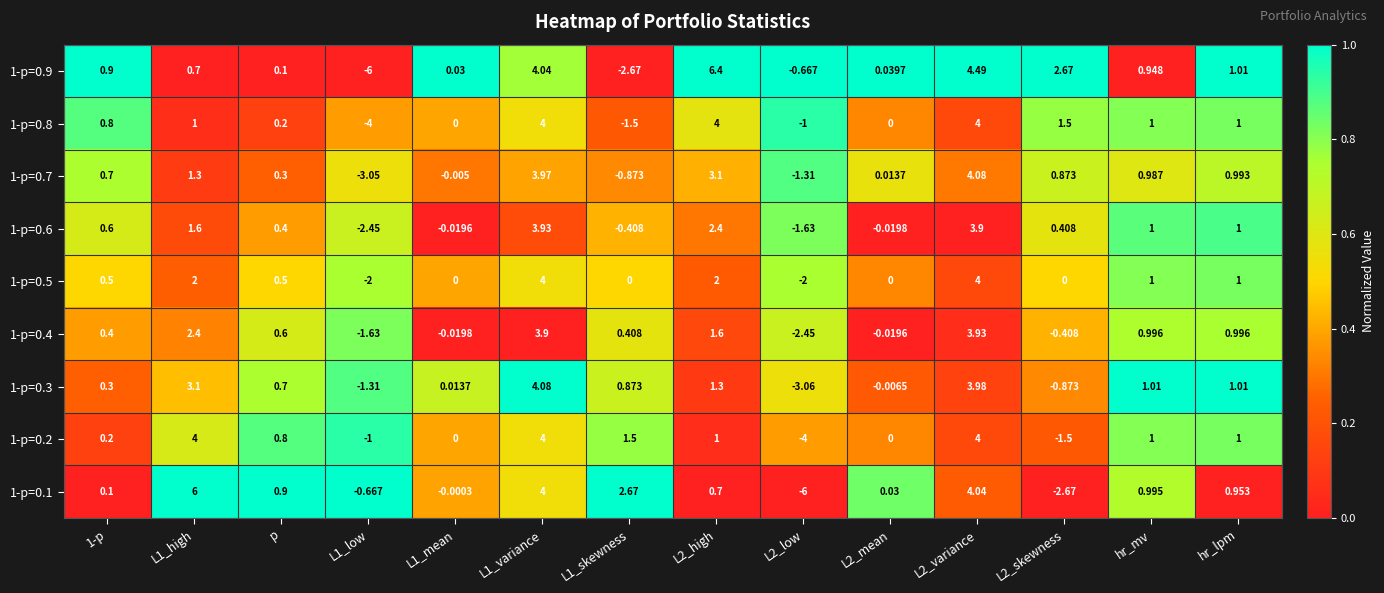

Is the value of 1-p=0.3 at L2_high greater than the value of 1-p=0.4 at L2_mean?

Yes